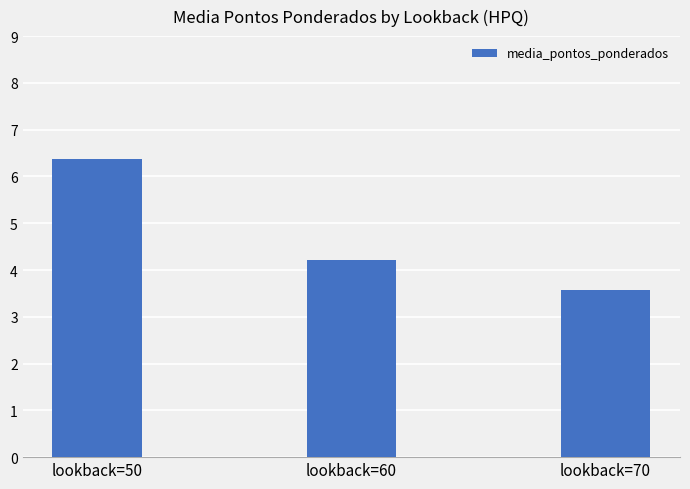

What is the sum of all values?

14.1